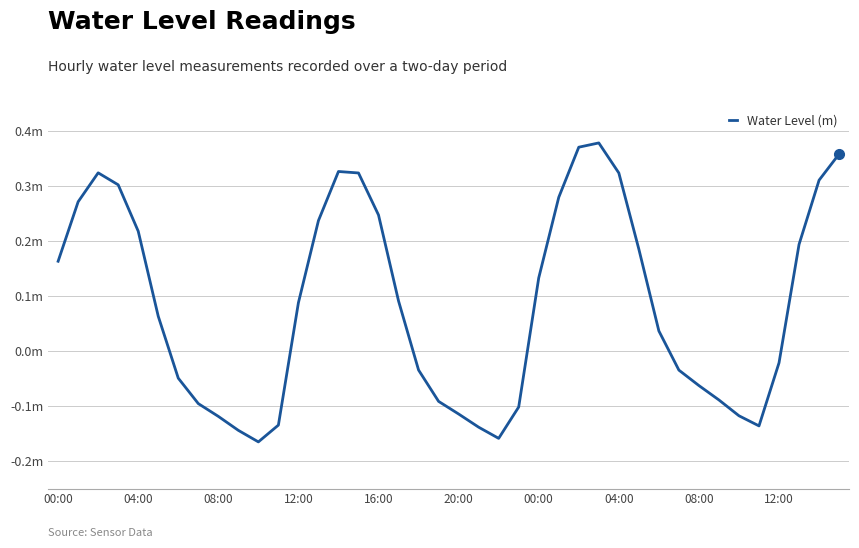

List the labels in order of value, smallest first.

10, 22, 12:00, 21, 35, 11, 08:00, 34, 20, 23, 04:00, 19, 33, 32, 00:00, 31, 18, 36, 30, 20:00, 12, 17, 24, 00:00, 29, 37, 16:00, 13, 16, 04:00, 25, 12:00, 38, 15, 28, 08:00, 14, 39, 26, 27